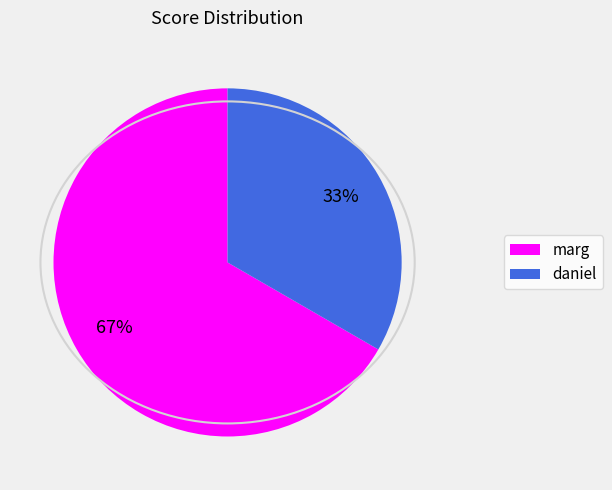

Which category has the biggest portion of the pie?

marg